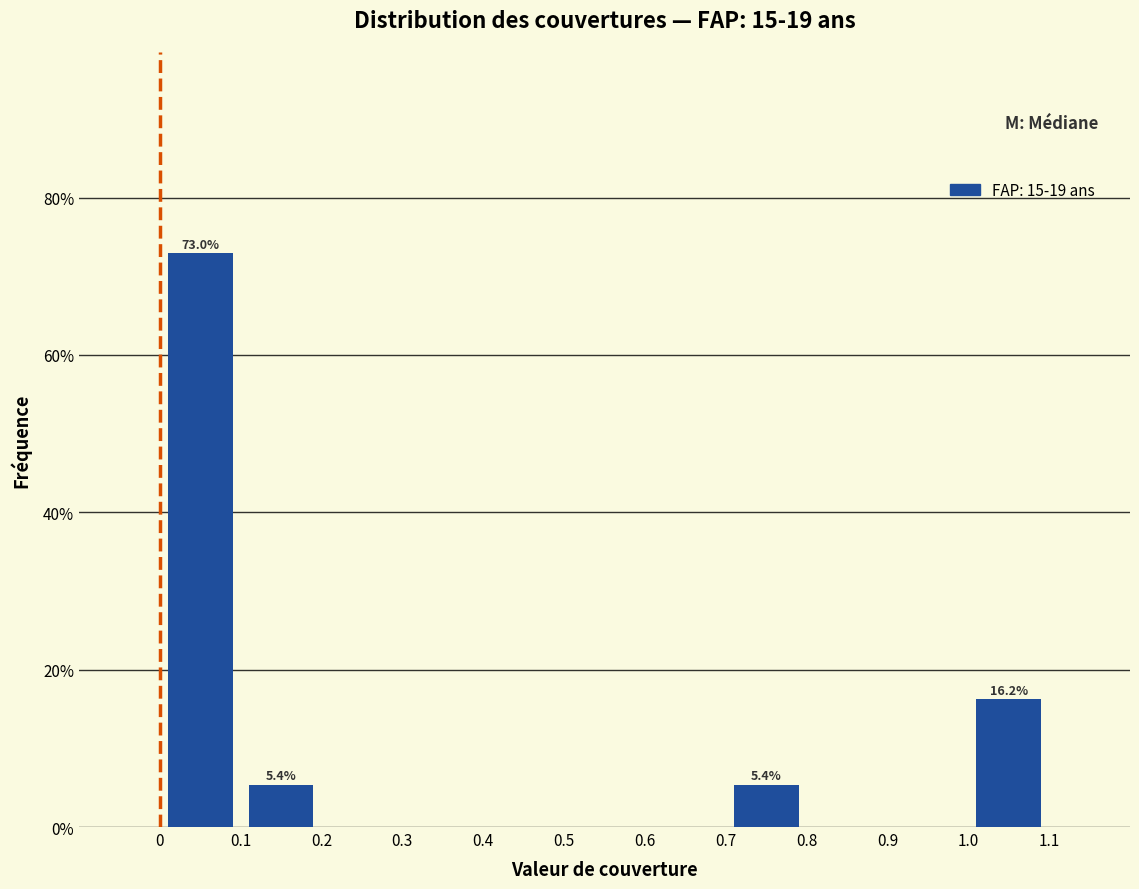

Which range on the x-axis has the tallest bar?

0 to 0.1